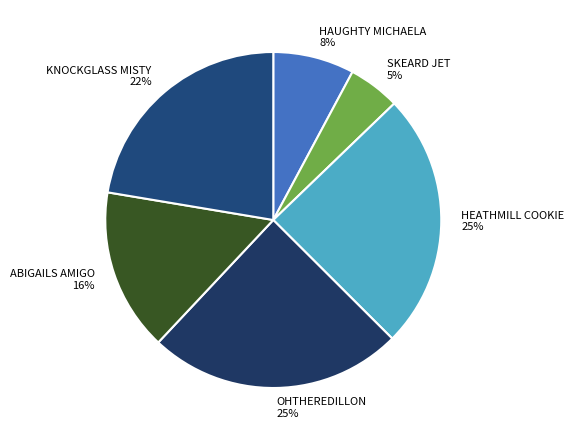

What is the smallest slice in the pie chart?

SKEARD JET